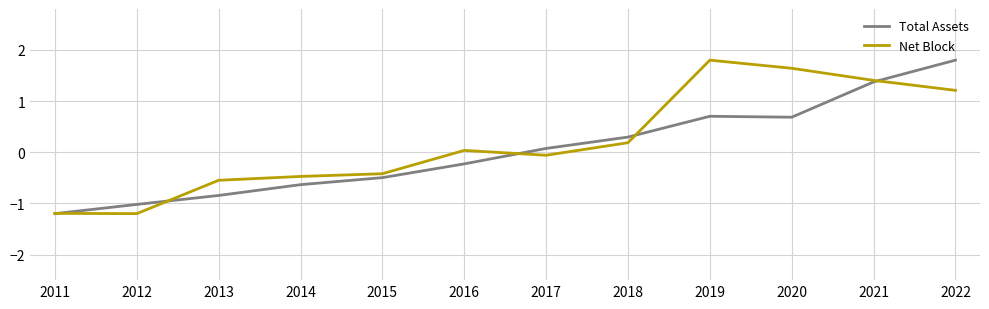

How many lines are shown in the chart?

2